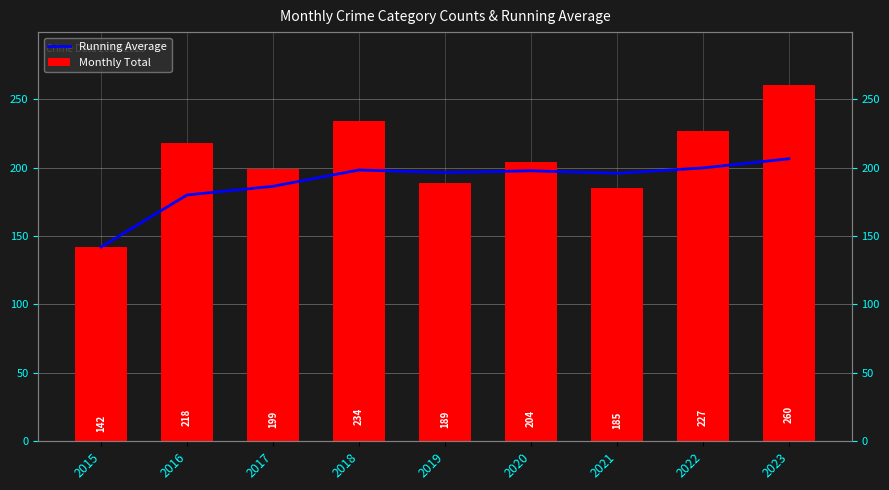

What is the minimum value for Running Average?

142.0